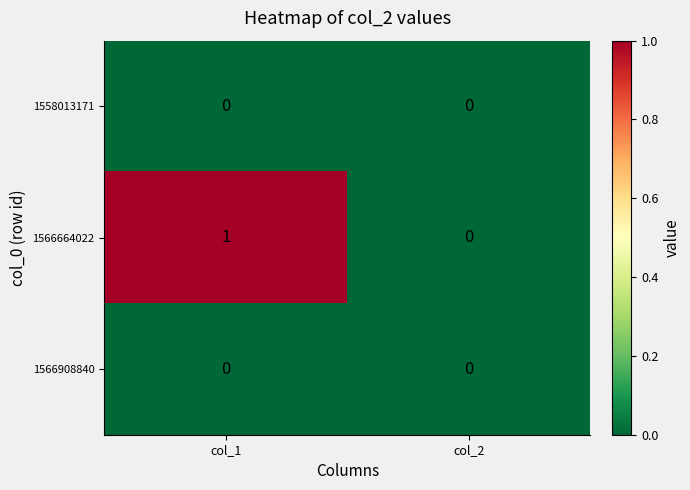

Is it true that 1558013171 equals 0 at col_2?

True